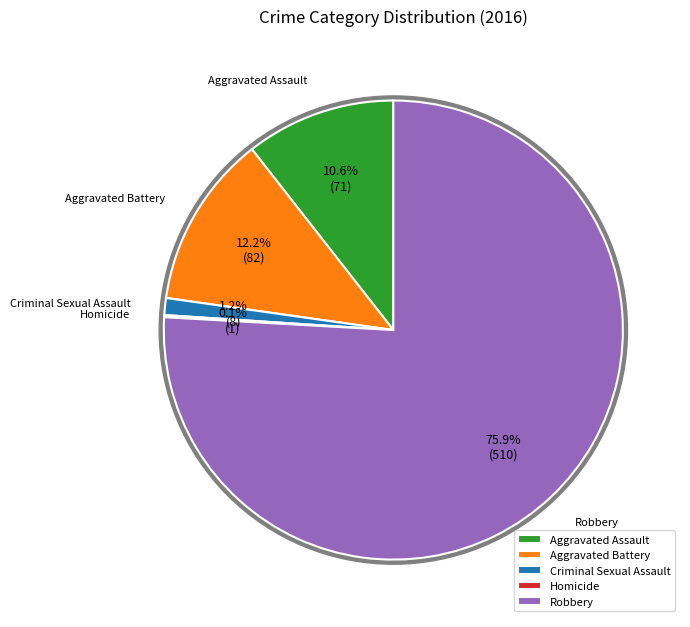

To the nearest percent, what portion does Aggravated Assault represent?

11%